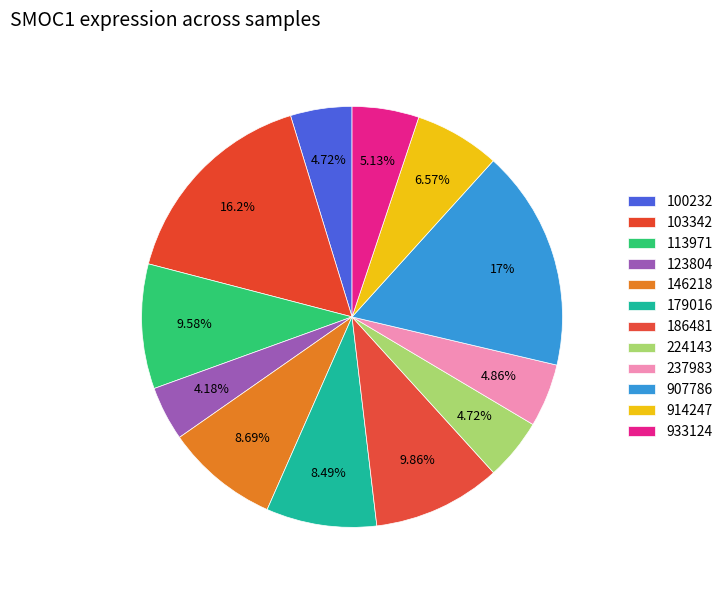

How many segments does this pie chart have?

12